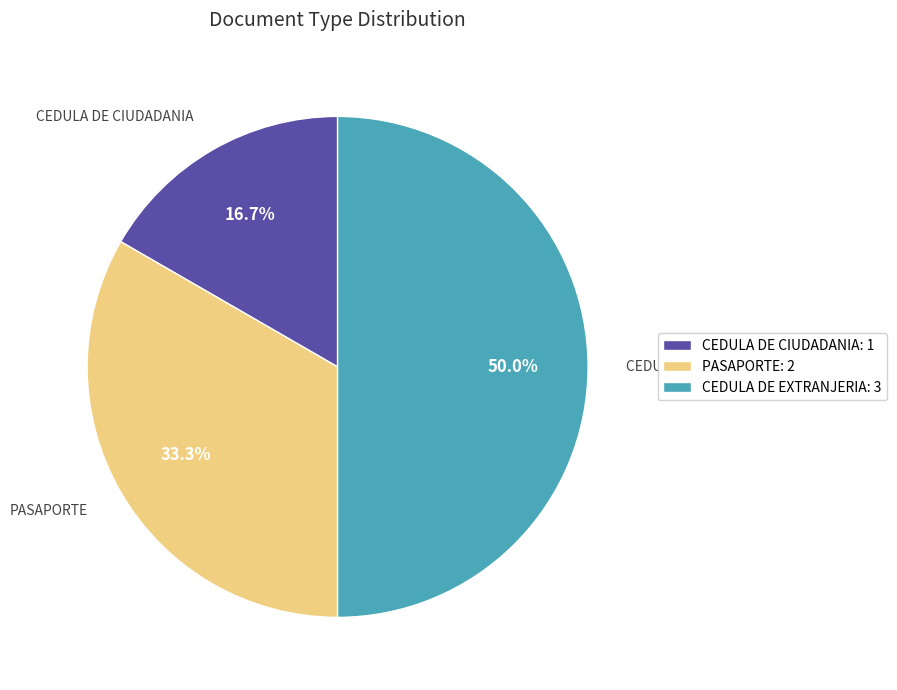

Rank the categories by value from highest to lowest.

CEDULA DE EXTRANJERIA: 3, PASAPORTE: 2, CEDULA DE CIUDADANIA: 1